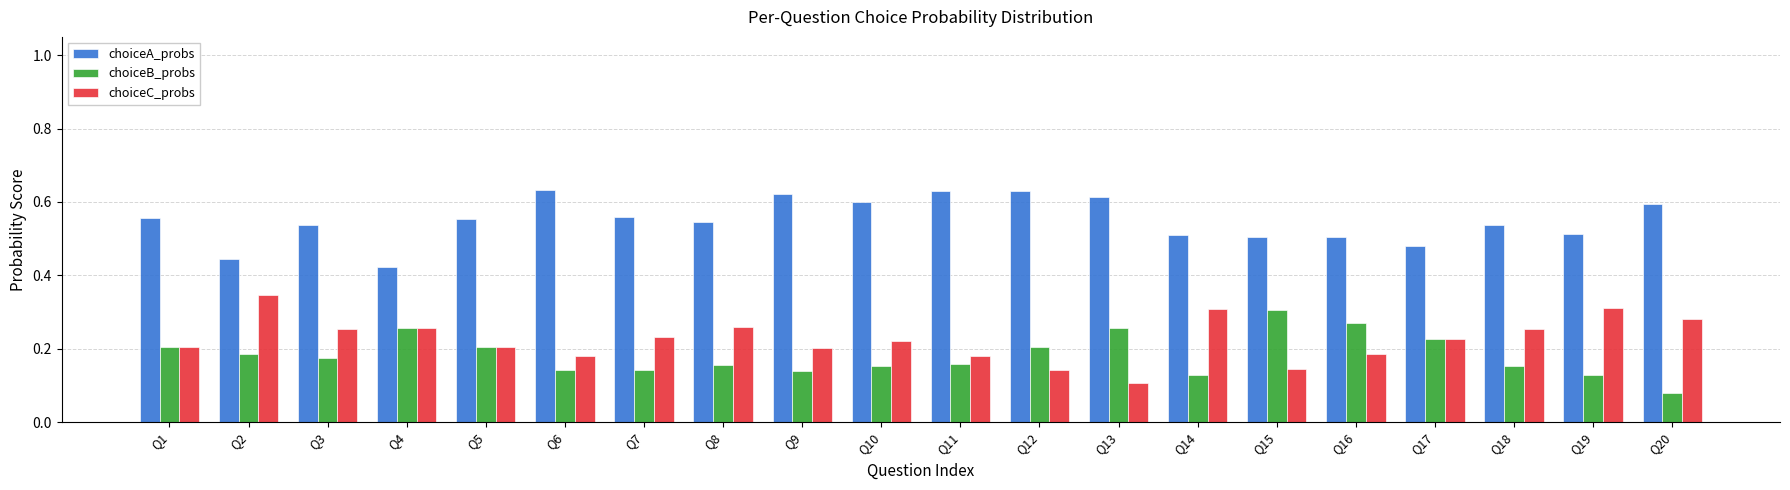

List the series in order of their peak value, lowest first.

choiceB_probs, choiceC_probs, choiceA_probs